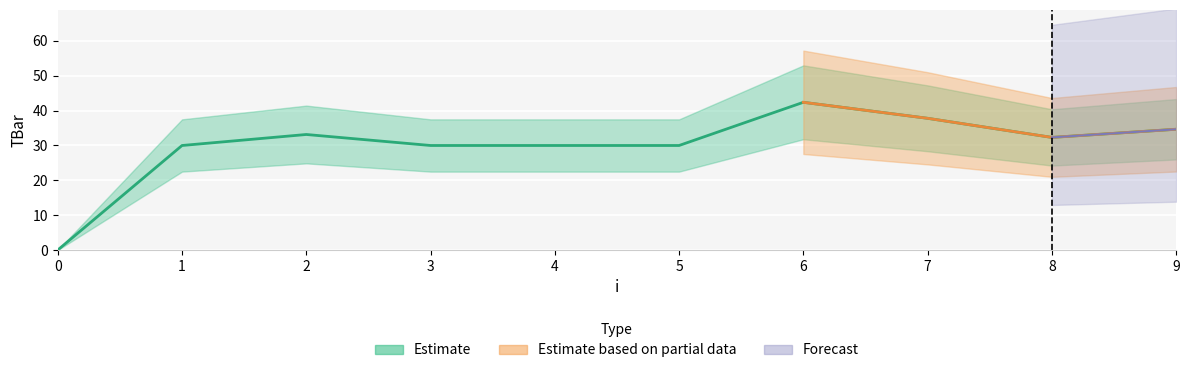

What is the ratio of the value at 3 to the value at 7?

0.8